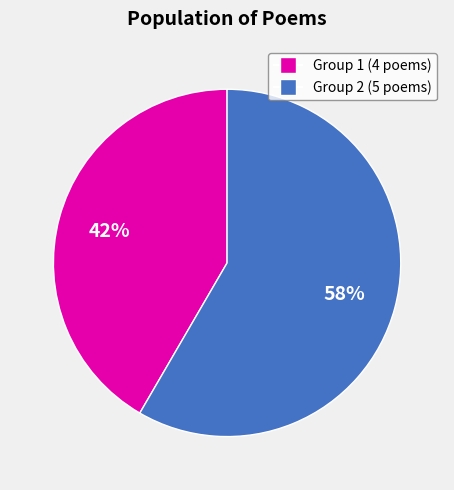

To the nearest percent, what is the average slice percentage?

50%